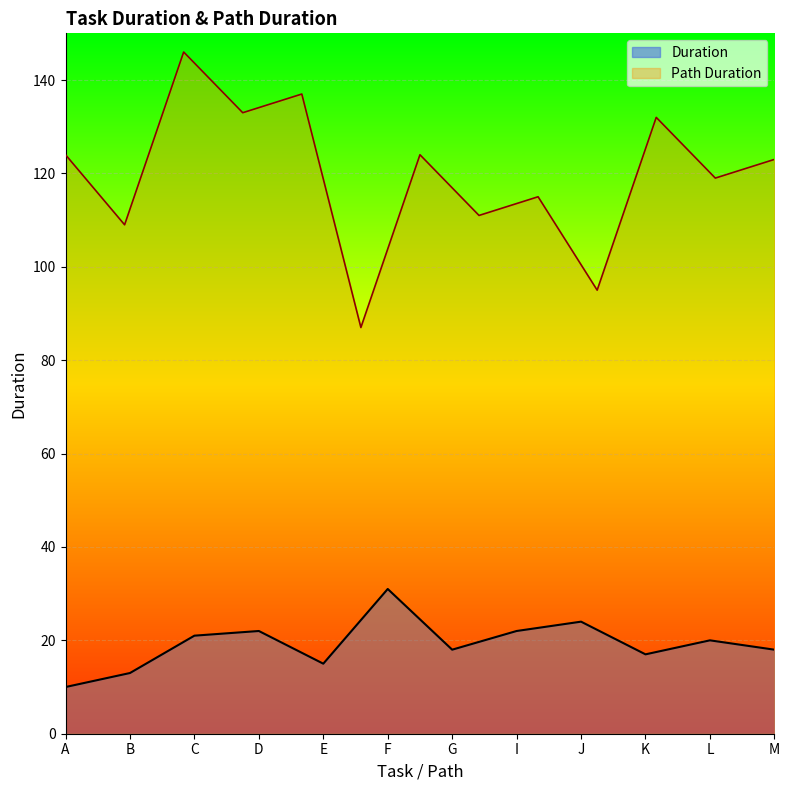

What is the difference between the maximum and minimum values?

21